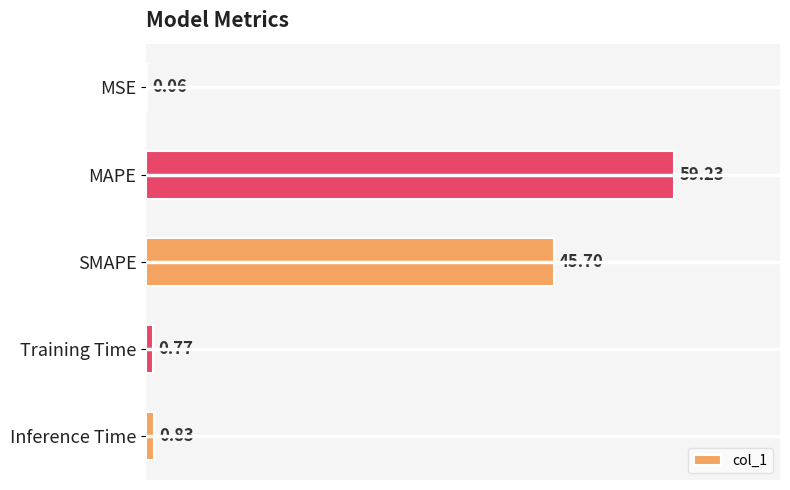

Where is the data nearest to the value 29?

SMAPE